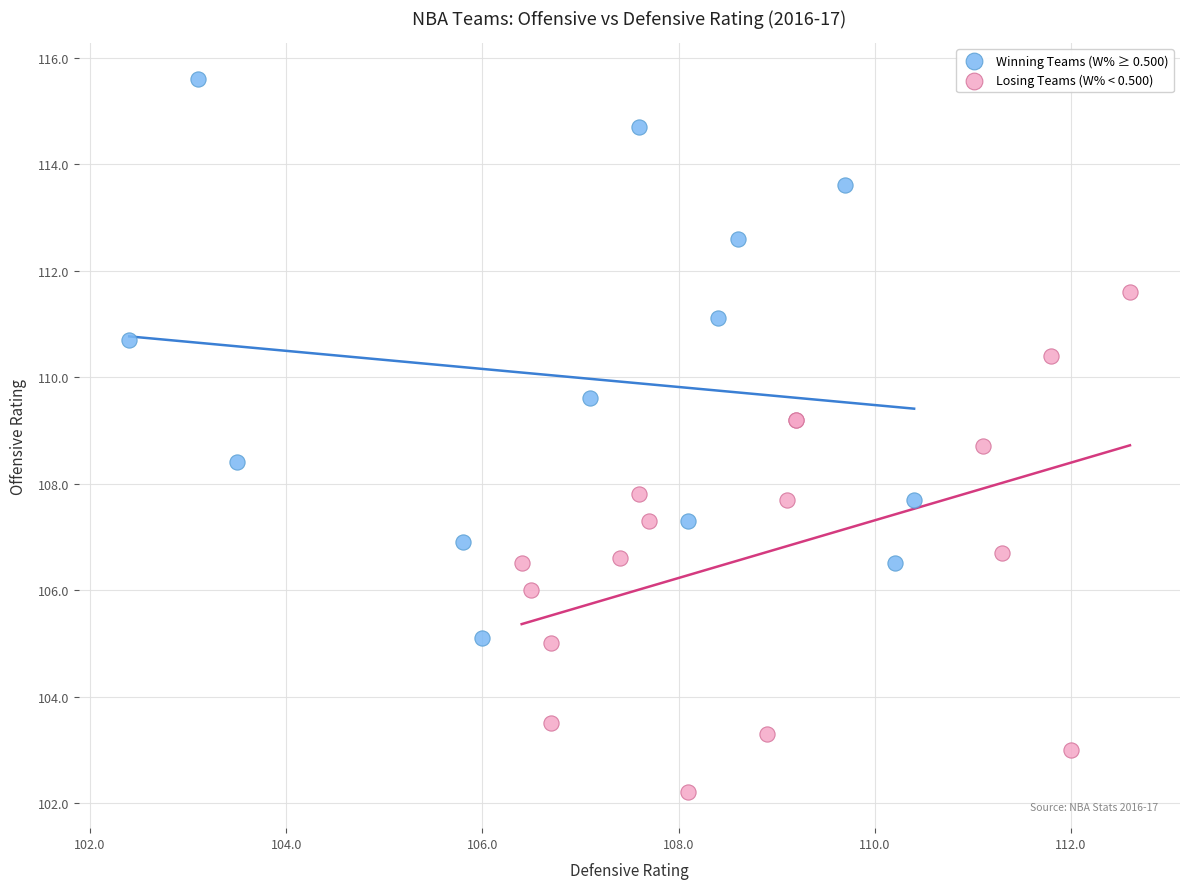

Which series contains the highest Y value?

Winning Teams (W% ≥ 0.500)